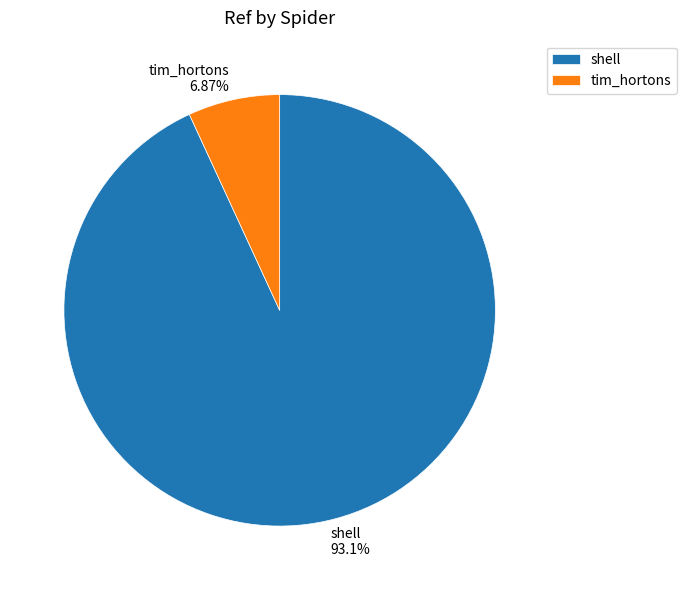

Rank the categories by value from highest to lowest.

shell, tim_hortons